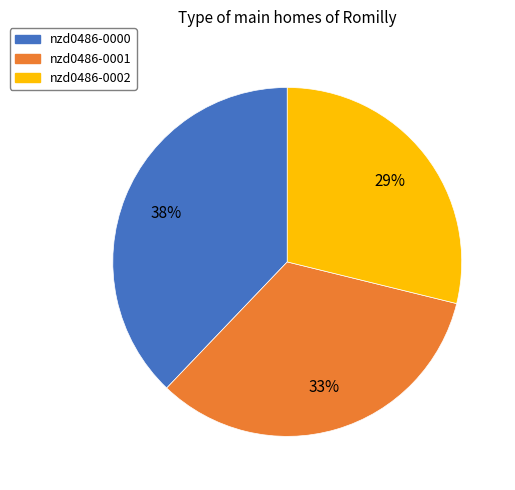

Rank the categories by value from highest to lowest.

nzd0486-0000, nzd0486-0001, nzd0486-0002